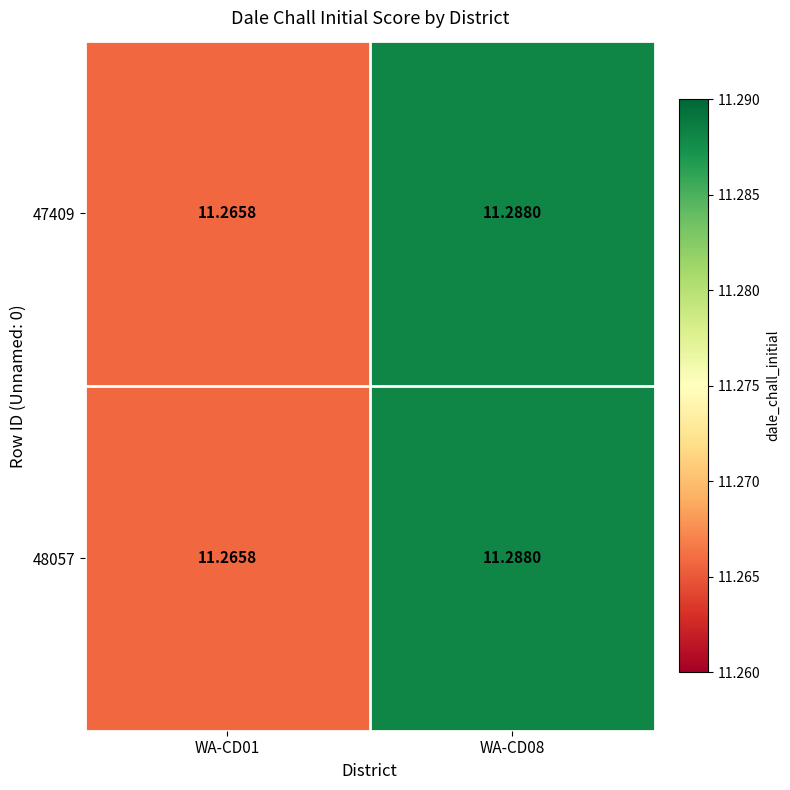

How many distinct data groups are displayed?

2